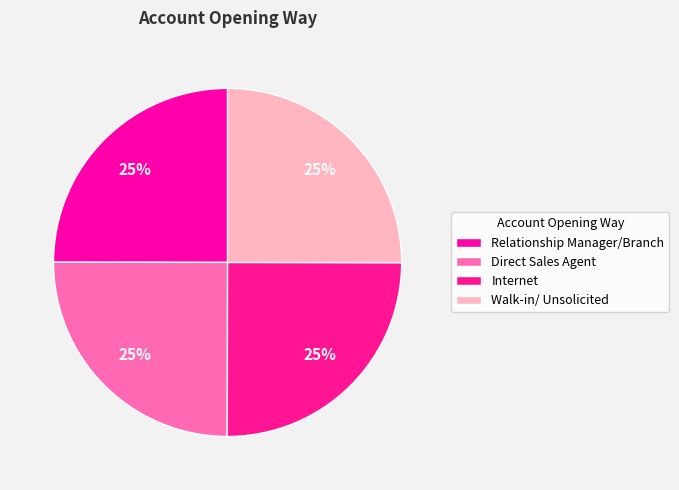

Does Relationship Manager/Branch represent more than half of the total?

No